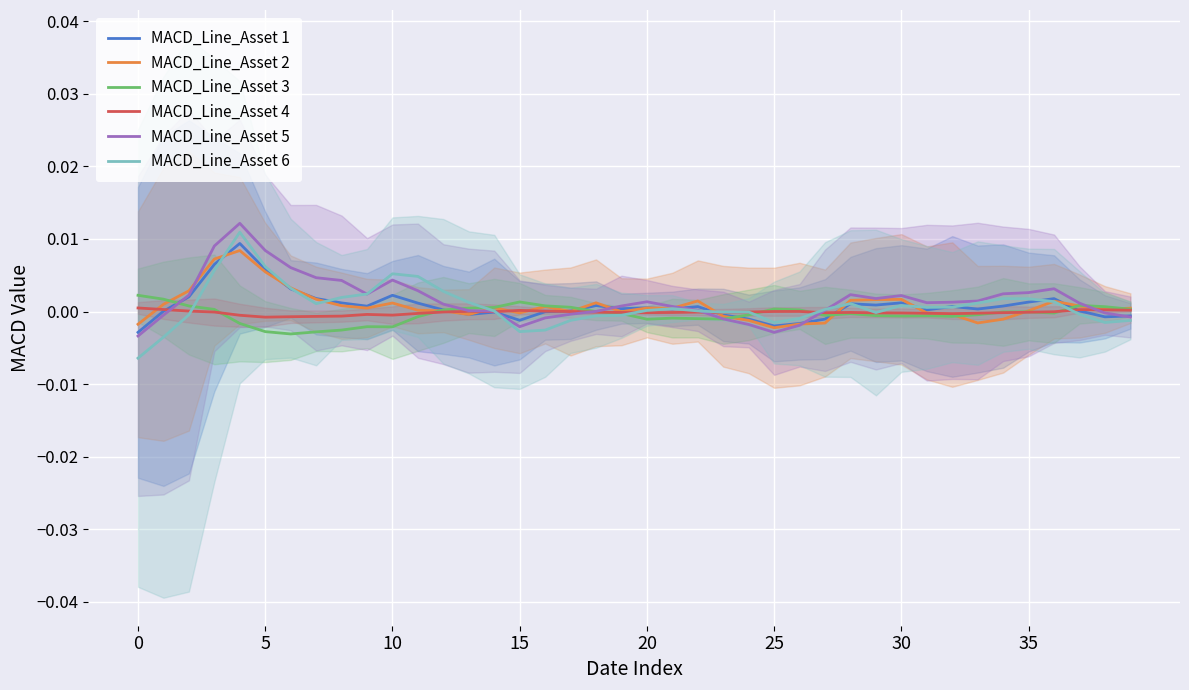

True or false: MACD_Line_Asset 4 has a value of -0.0 at 35.

True